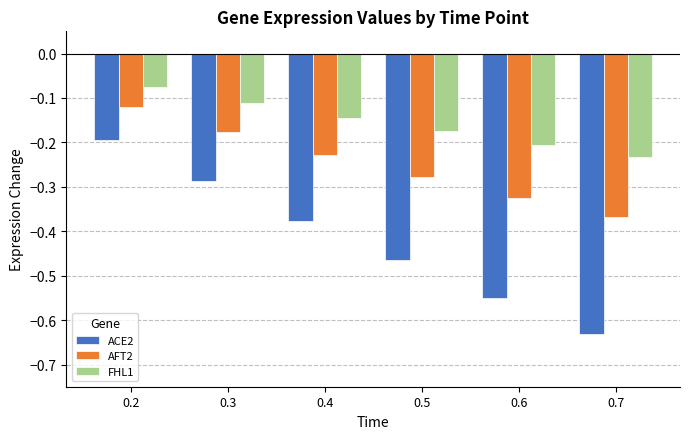

List the series in order of their overall mean, lowest first.

ACE2, AFT2, FHL1